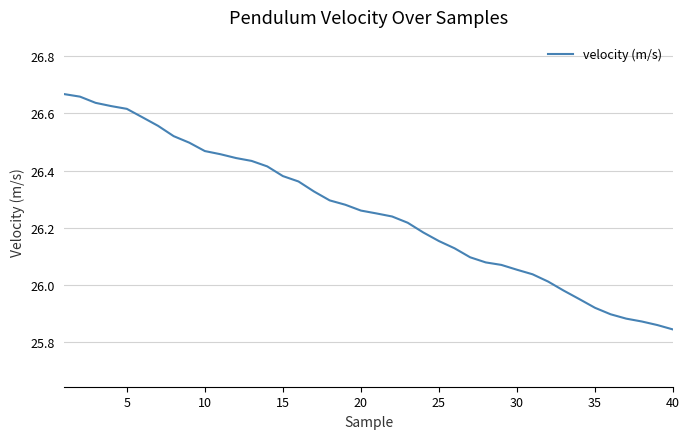

What is the difference between the maximum and minimum values?

0.8